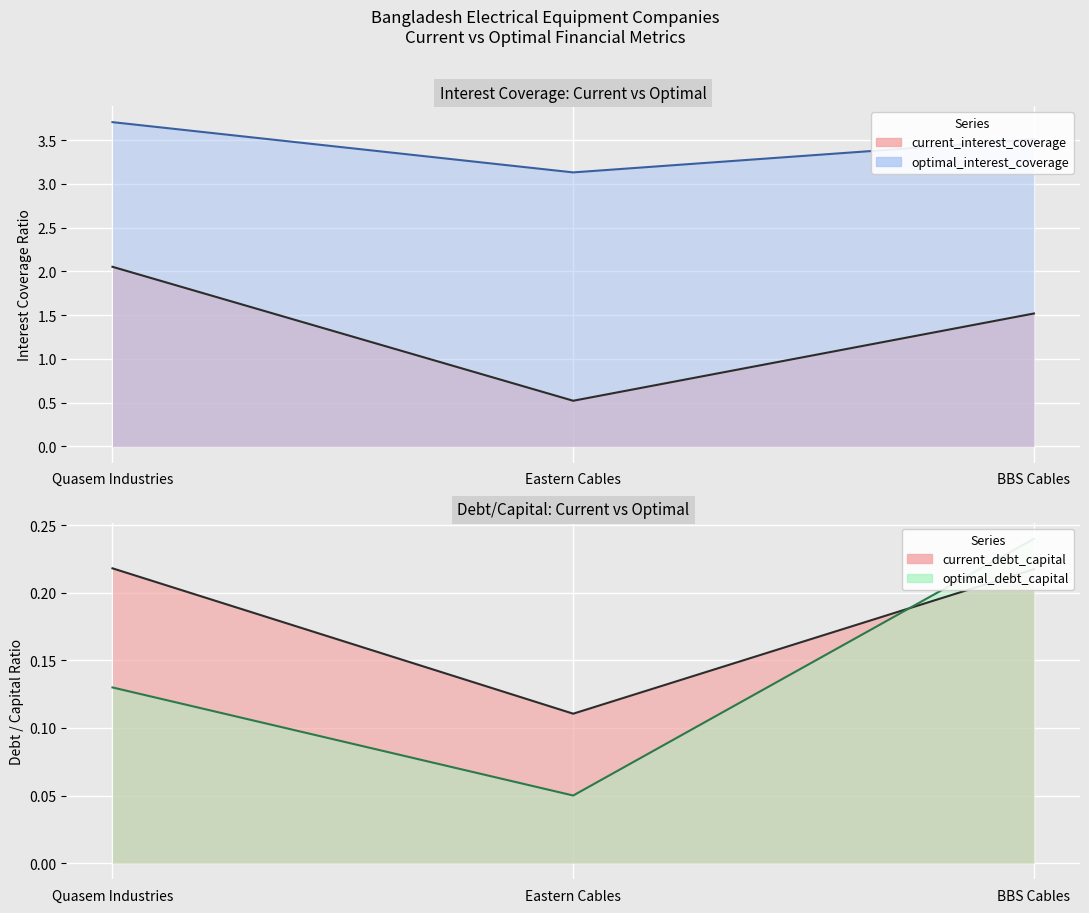

Which series changed the most between Eastern Cables and BBS Cables?

current_interest_coverage